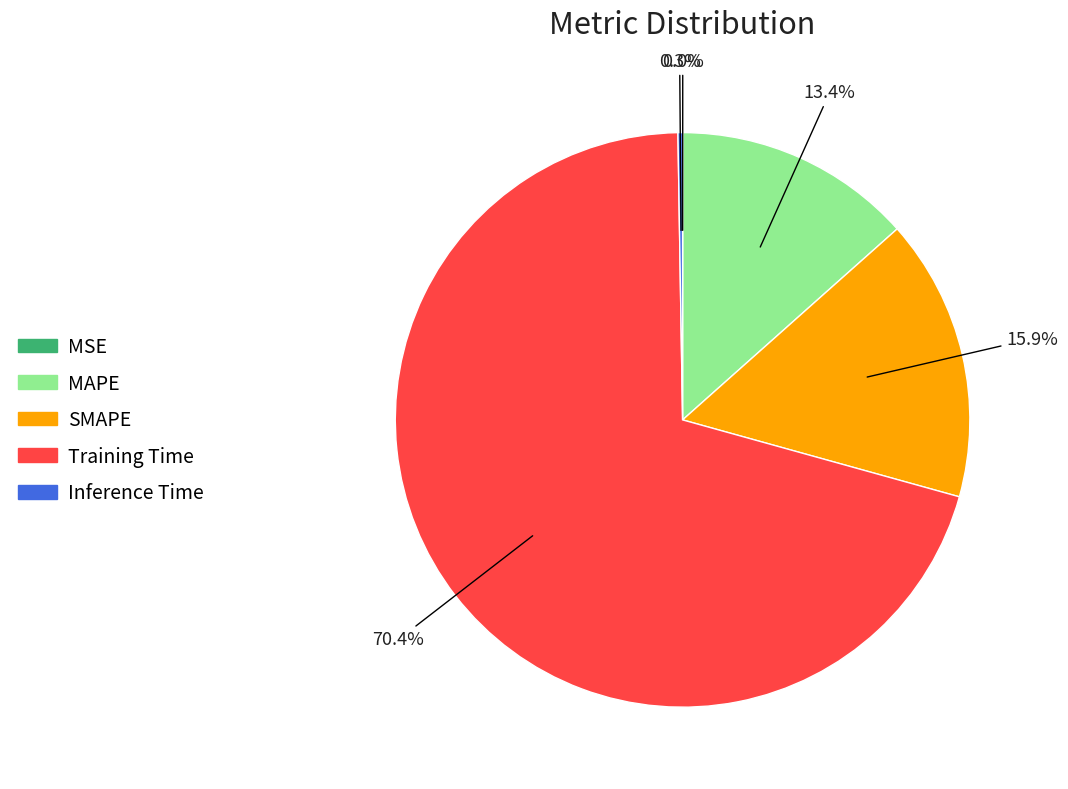

Which category has the biggest portion of the pie?

Training Time